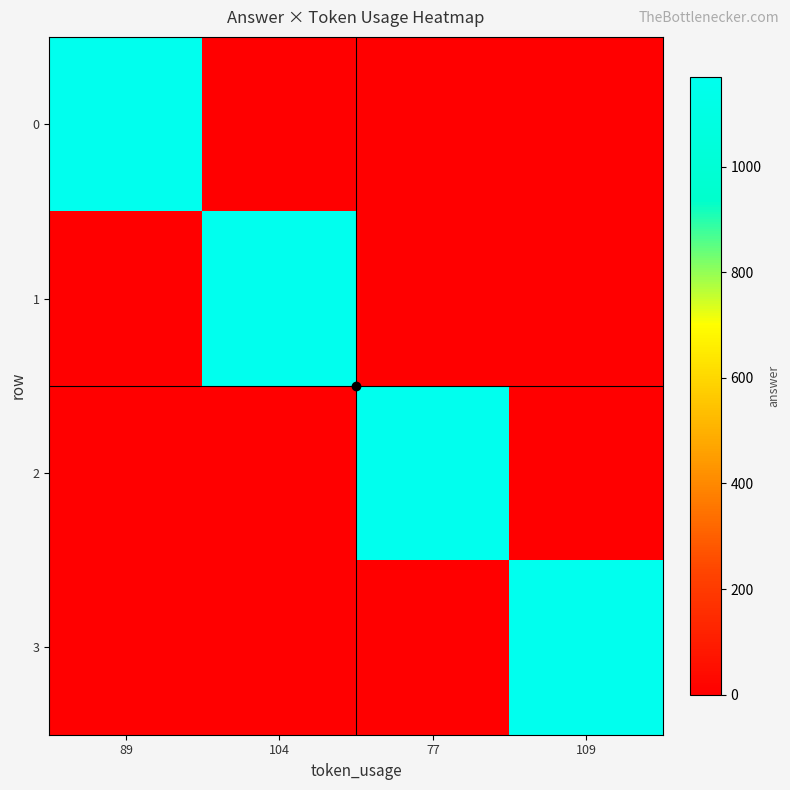

Which has a higher value, 104 or 77?

104